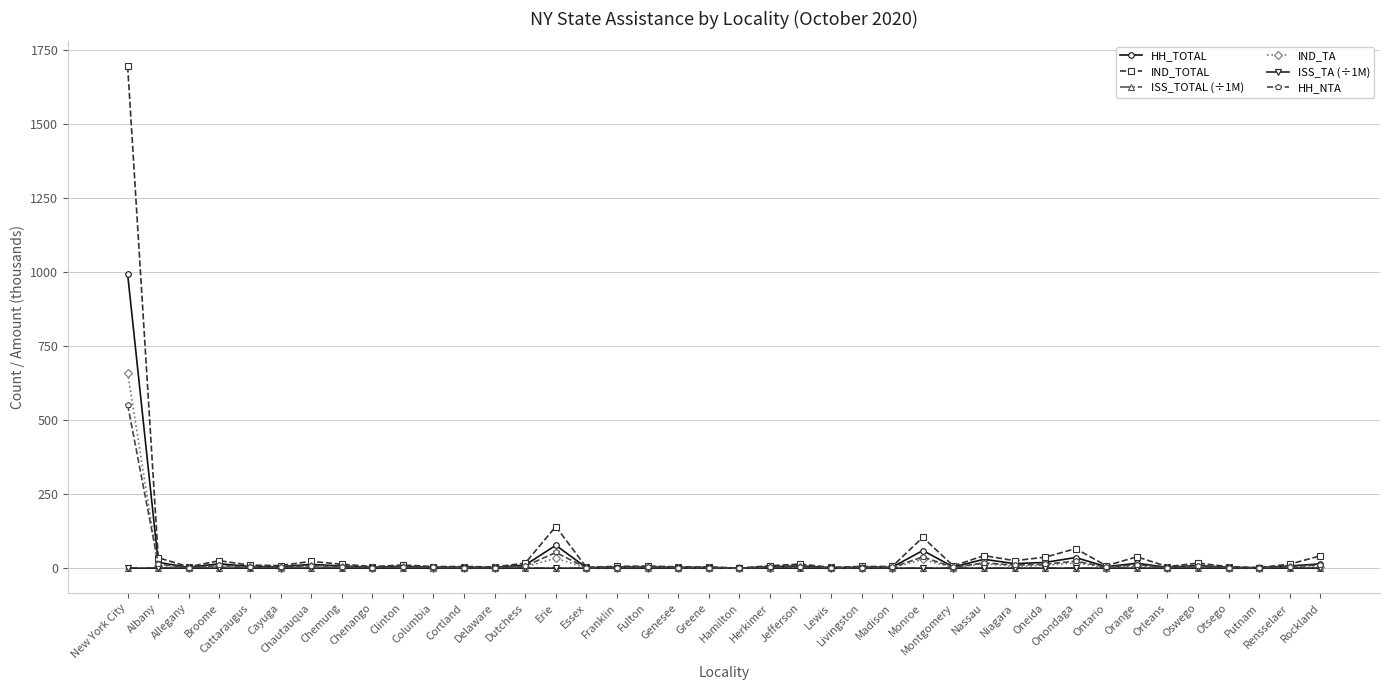

What is the highest value of the HH_NTA series?

551.4